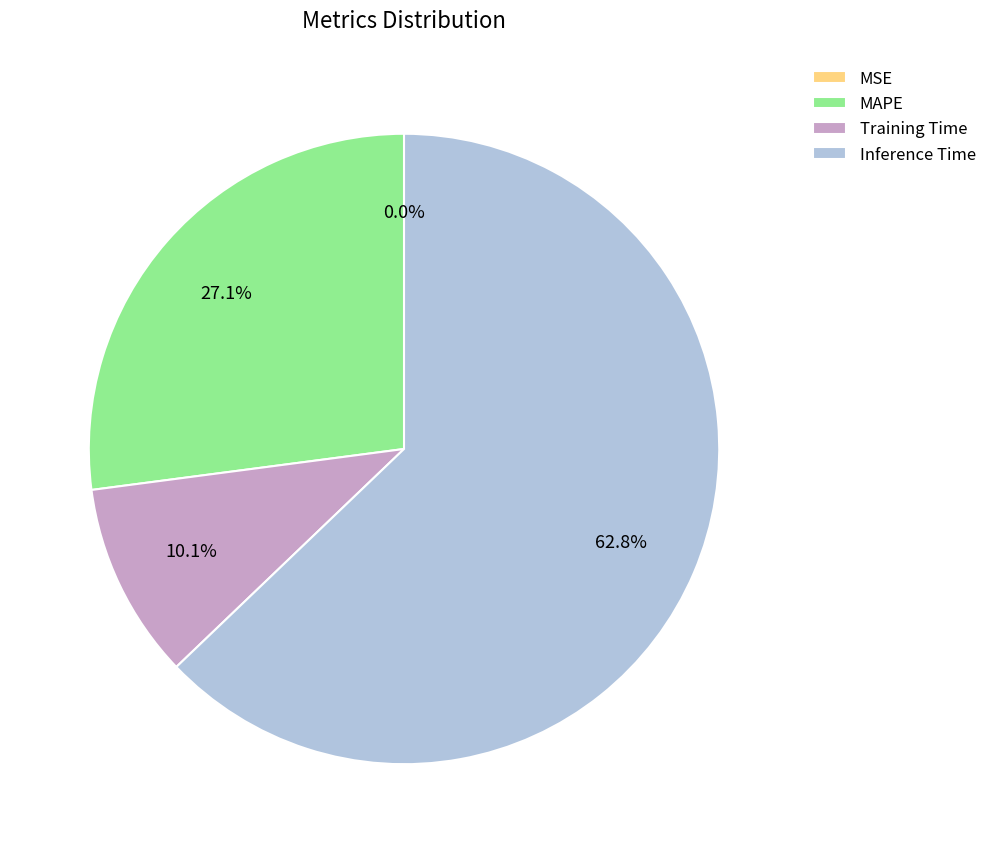

Count the number of slices in the pie.

5